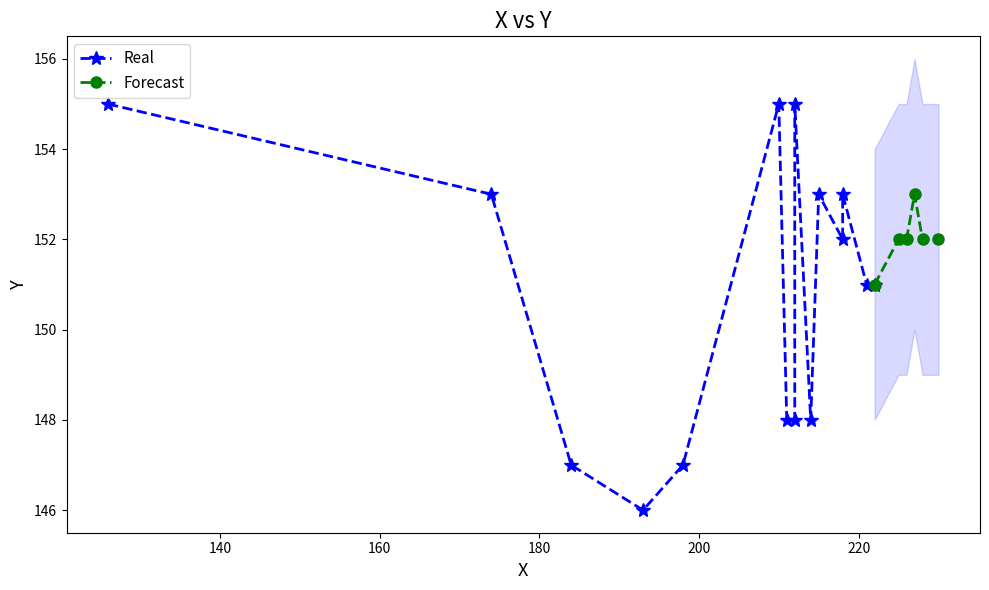

What is the value of the Forecast point at the 3rd from the left?

152